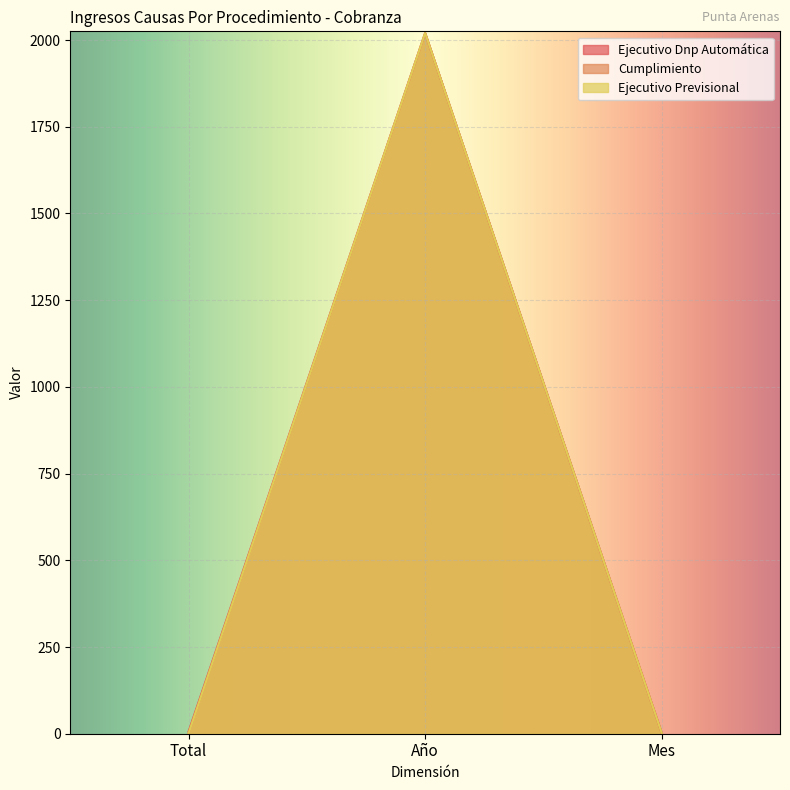

Is it true that Cumplimiento equals 2 at Total?

False